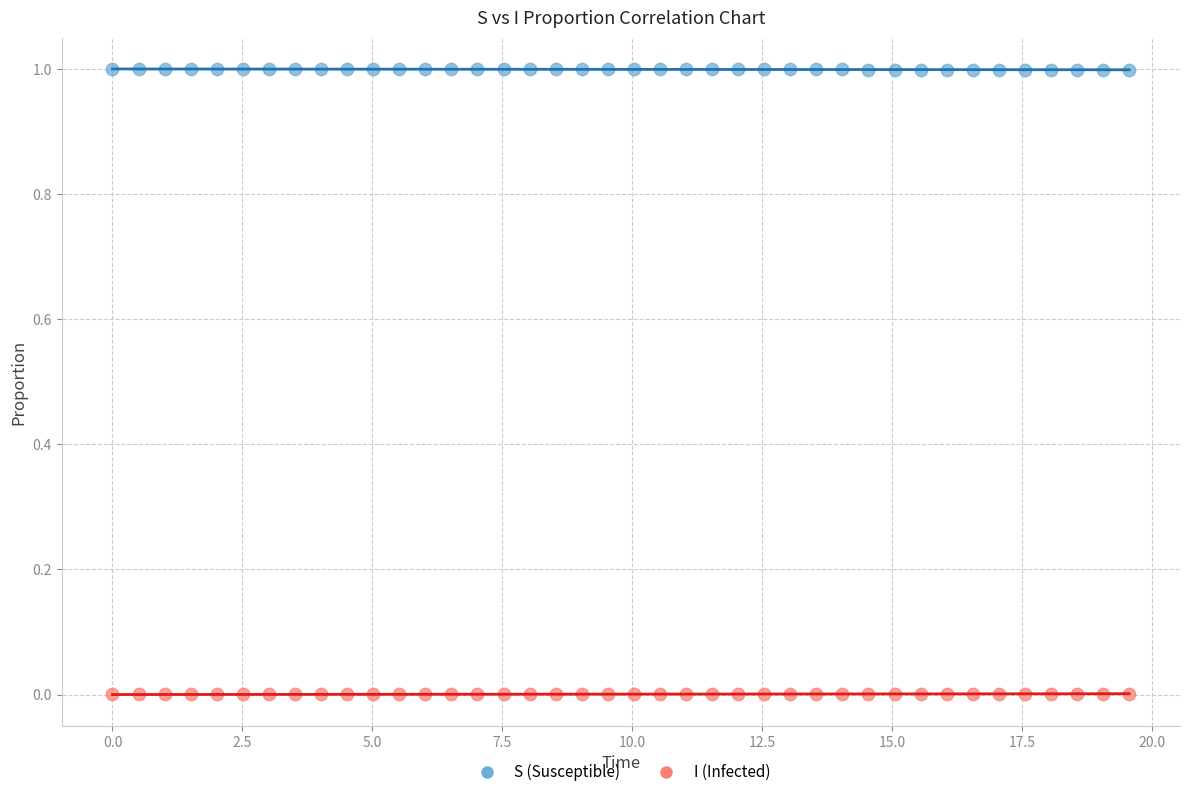

Which series reaches the maximum Y coordinate?

S (Susceptible)